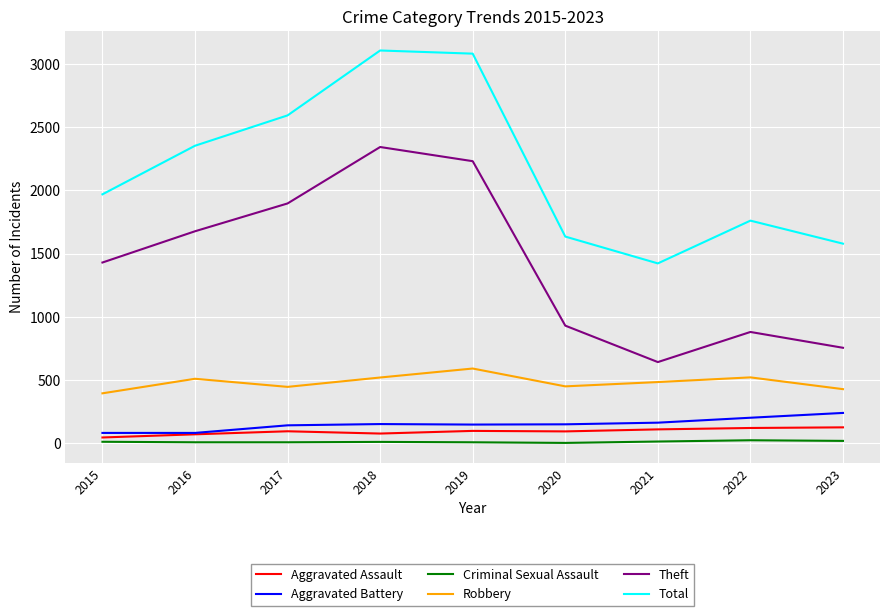

Is the value of Total at 2021 greater than the value of Criminal Sexual Assault at 2022?

Yes